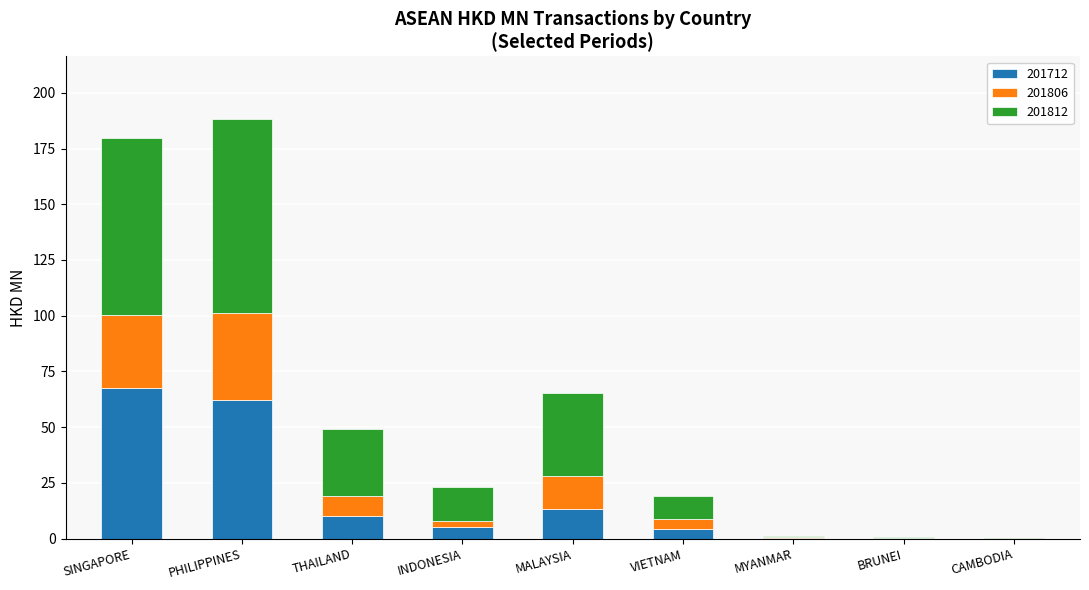

What value does the 201712 series have at THAILAND?

9.9